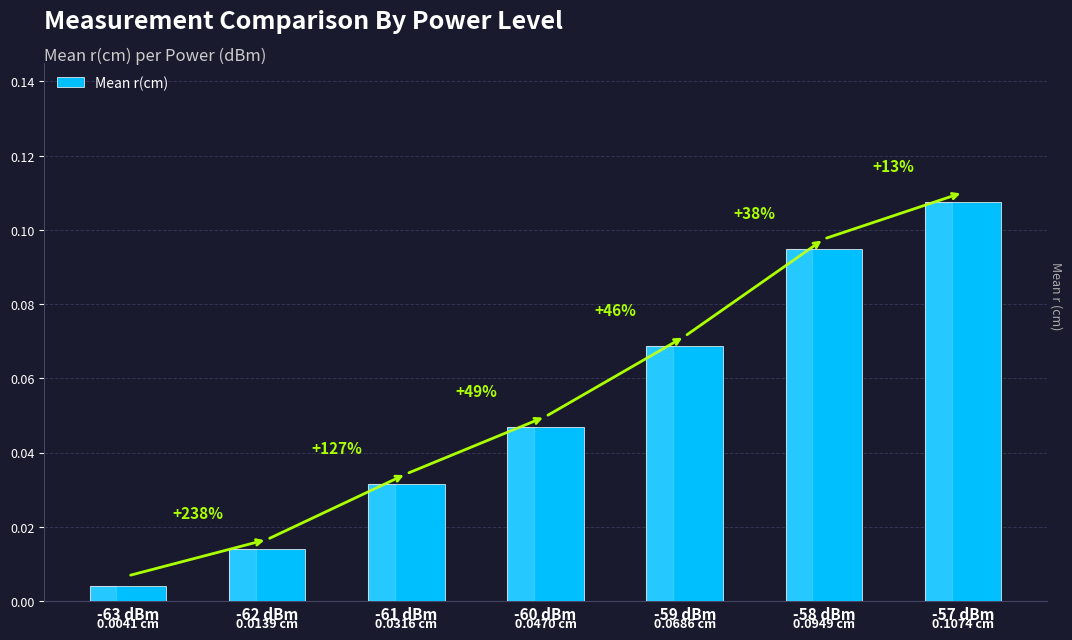

Are the bars horizontal?

No